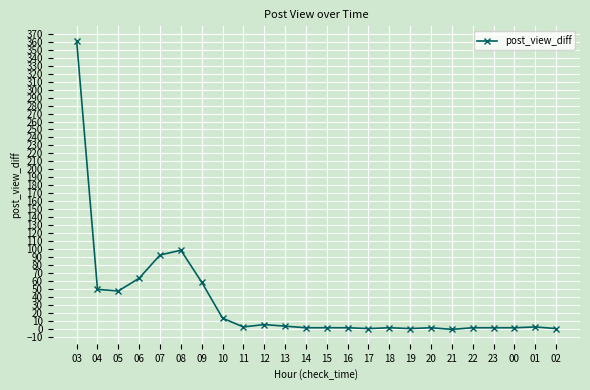

How many lines are shown in the chart?

1